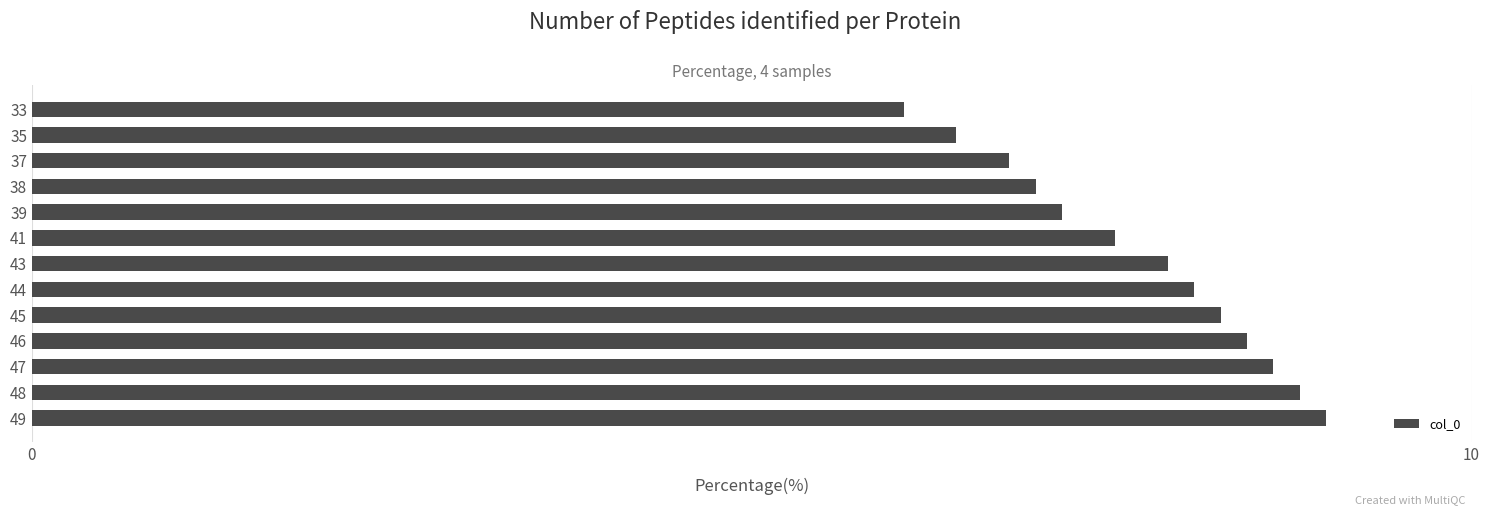

How many series are shown in this chart?

1